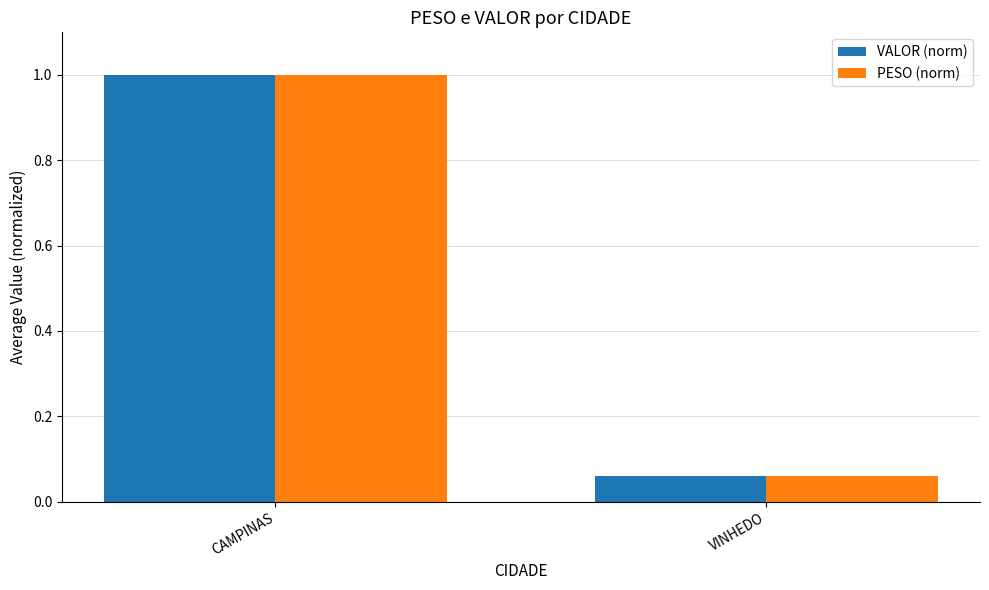

What is the maximum value shown in the chart?

1.0